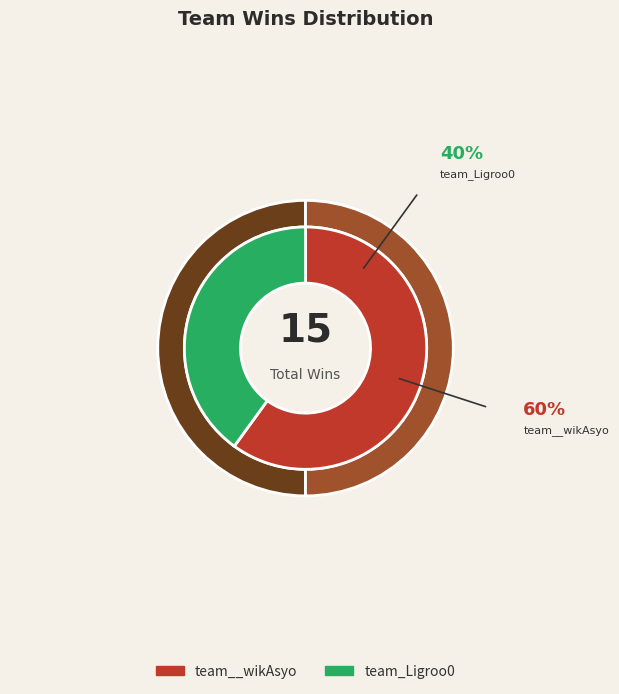

To the nearest percent, what is the combined percentage of team_Ligroo0 and team__wikAsyo?

100%